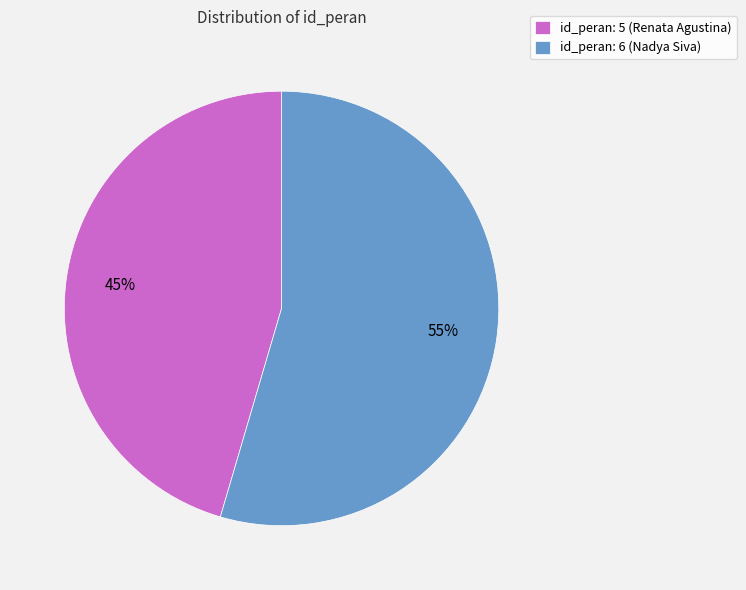

Which slice is the largest?

id_peran: 6 (Nadya Siva)